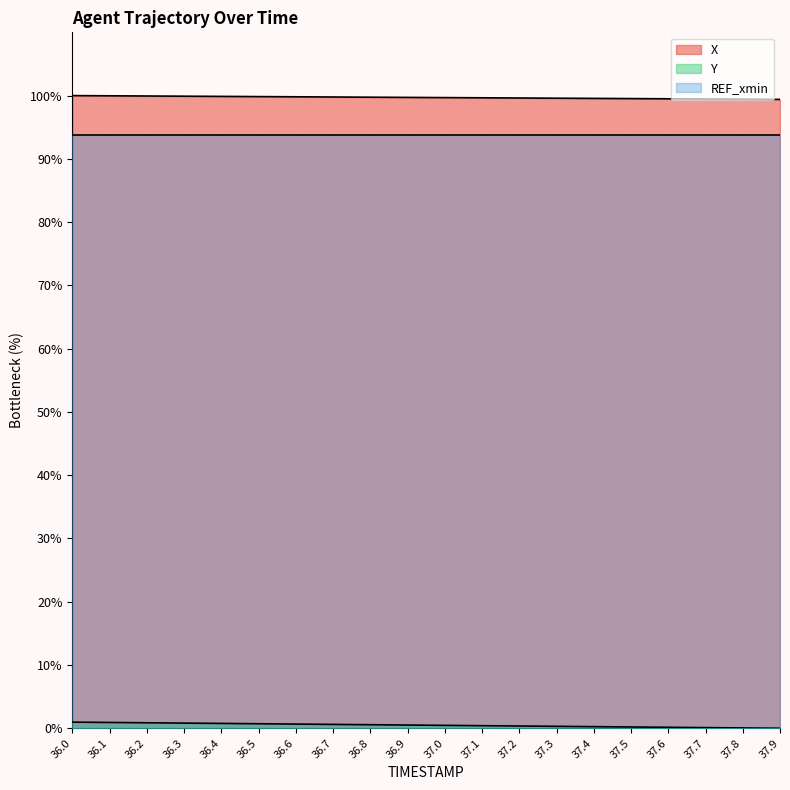

What is the difference between the maximum and second lowest values in the X series?

0.6